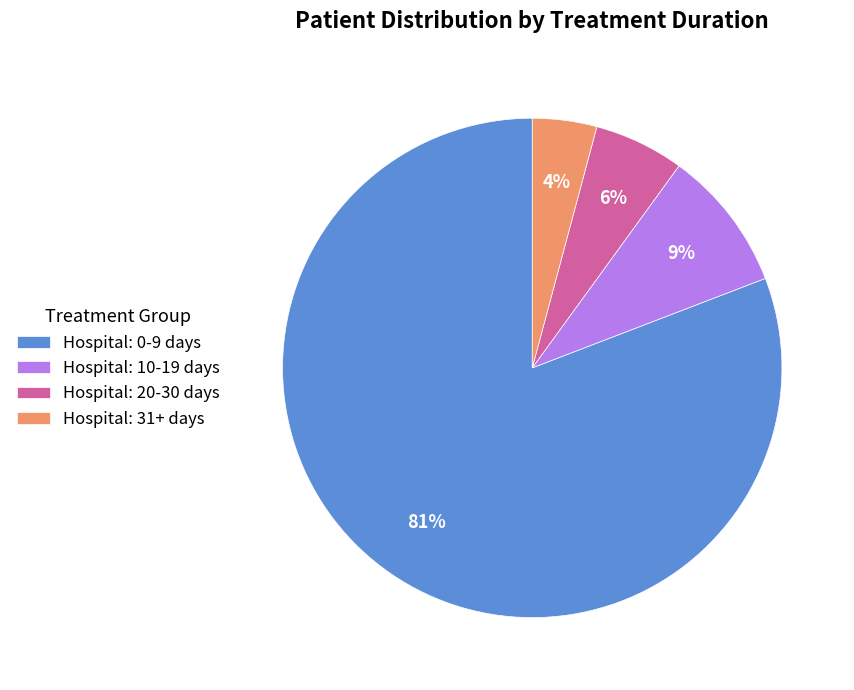

Which category has the biggest portion of the pie?

Hospital: 0-9 days